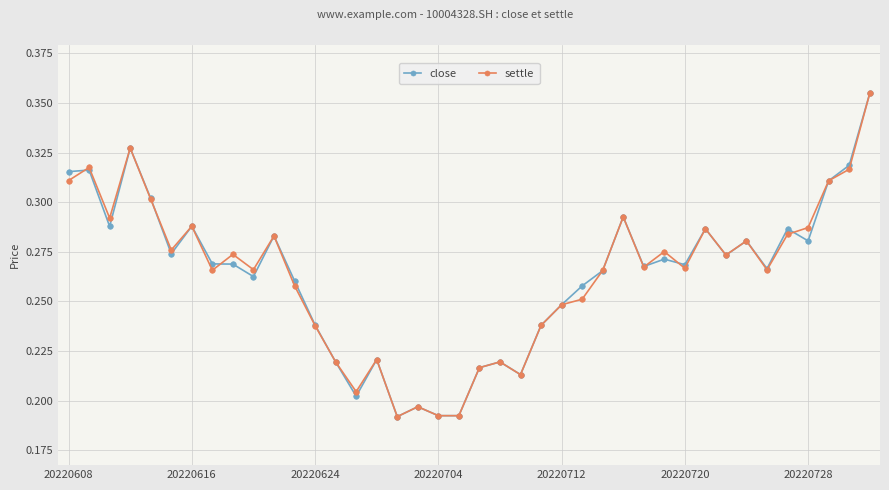

How many settle values are between 0 and 1?

40